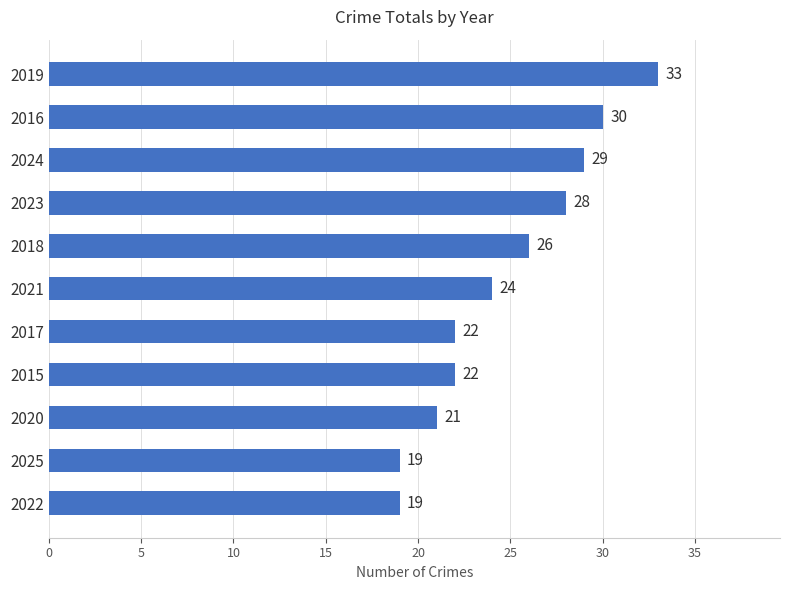

The chart shows a value of 33 at 2022. True or false?

False